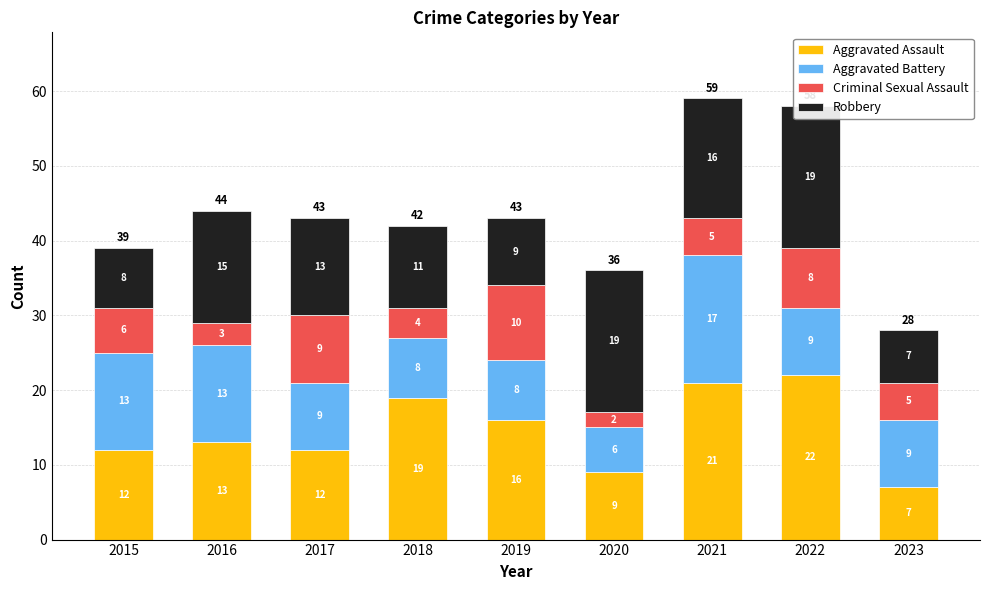

At which category is the sum across all series the highest?

2021